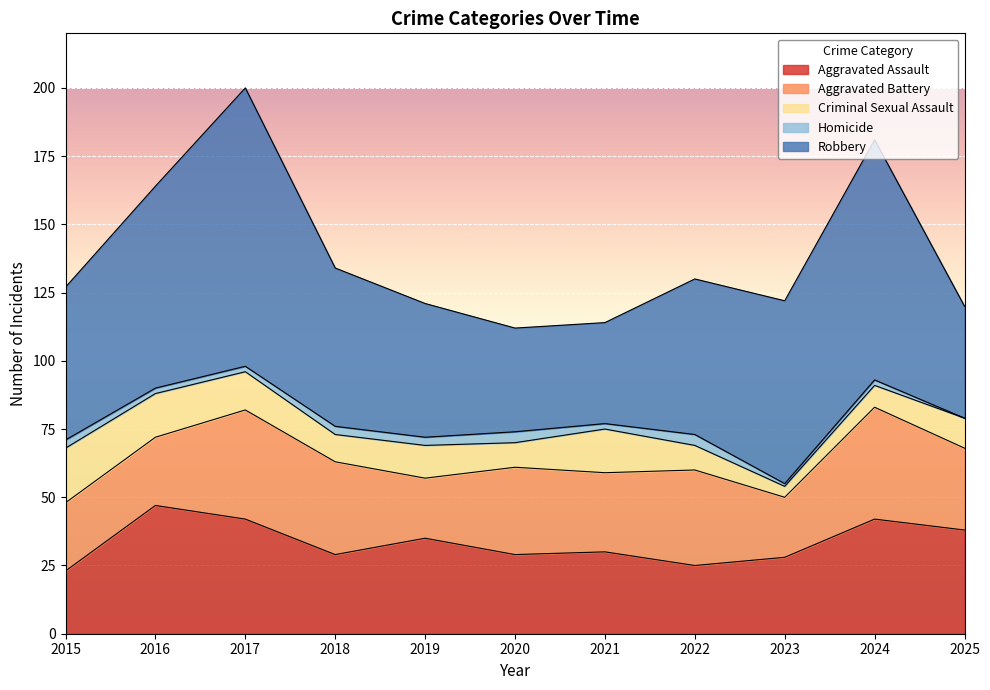

What is the average value of the Aggravated Assault series?

33